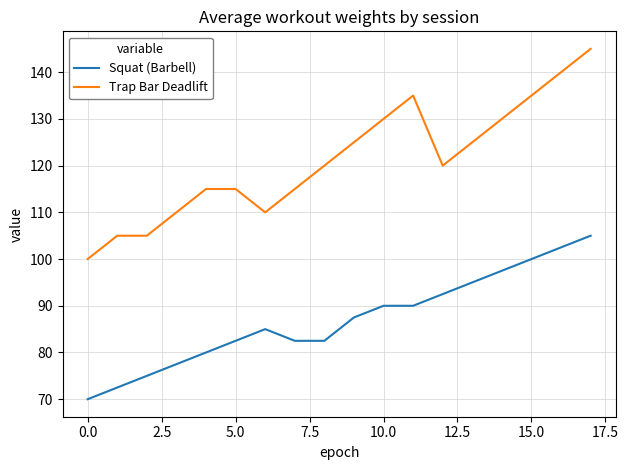

True or false: Trap Bar Deadlift and Squat (Barbell) intersect in this chart.

False